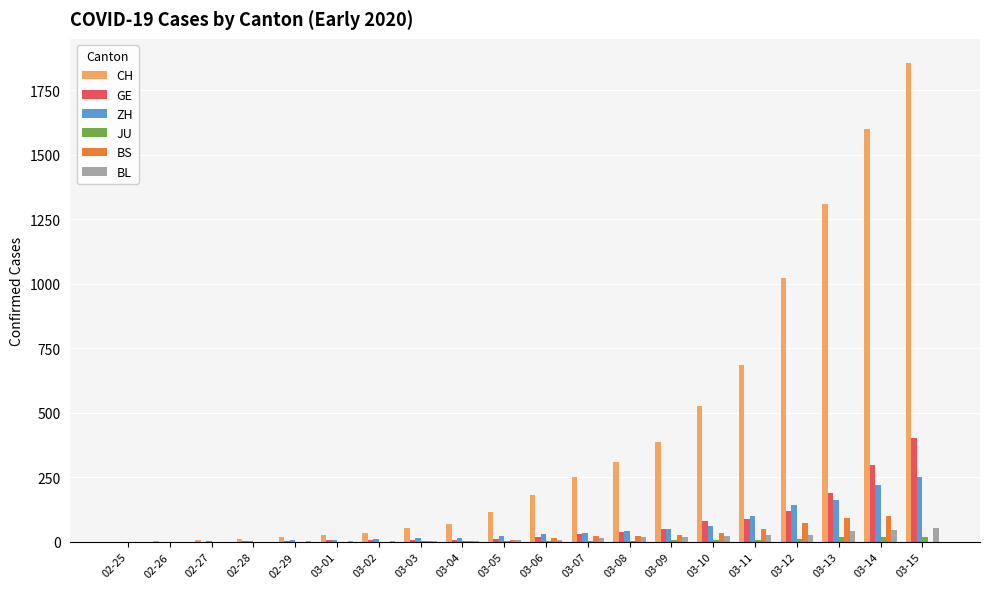

Which series has the largest total across all categories?

CH